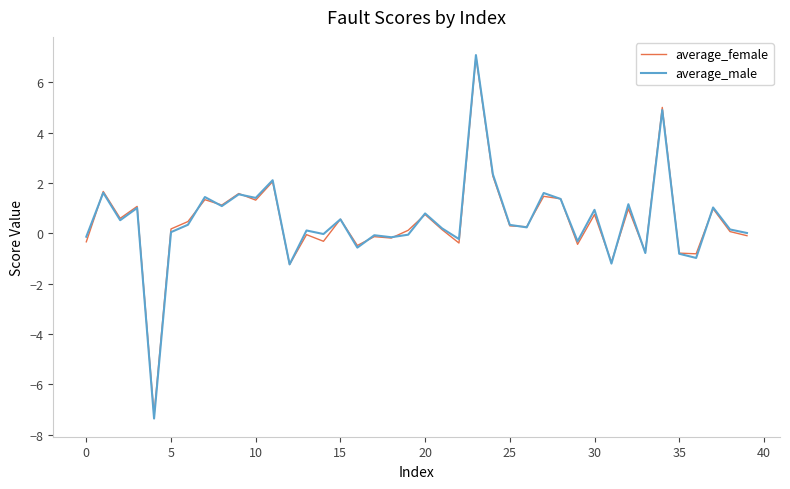

What is the minimum value for average_female?

-7.2